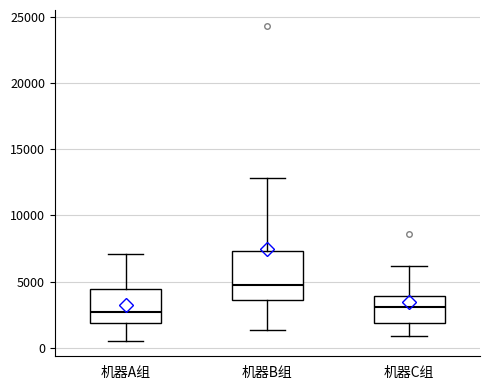

Which box's median line is the highest?

机器B组